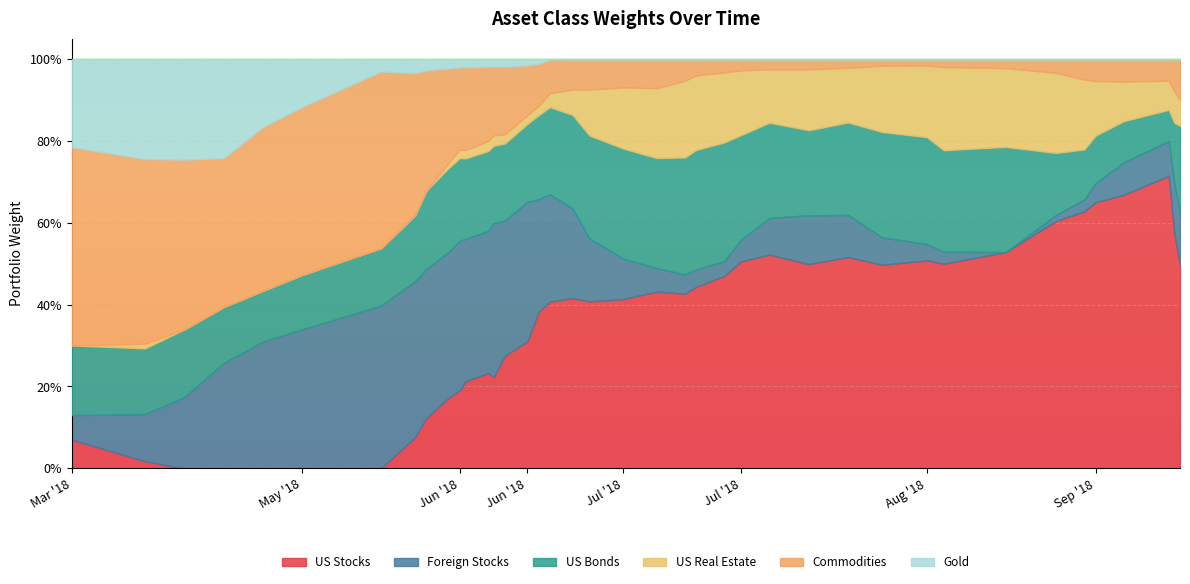

True or false: Gold and Commodities intersect in this chart.

False